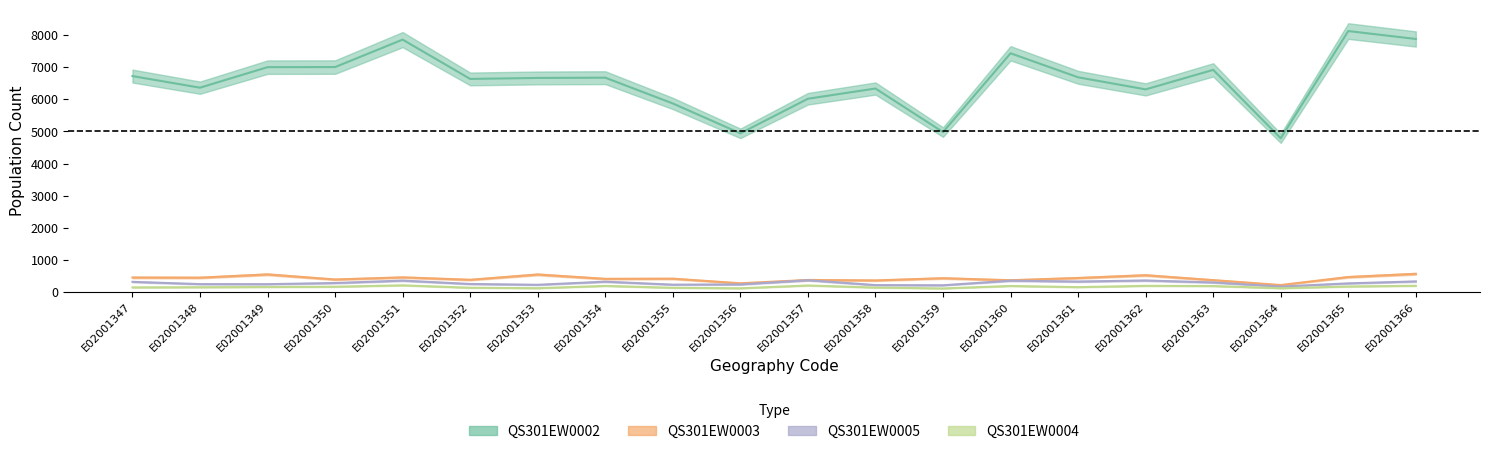

Where is the first local minimum for QS301EW0002?

E02001348